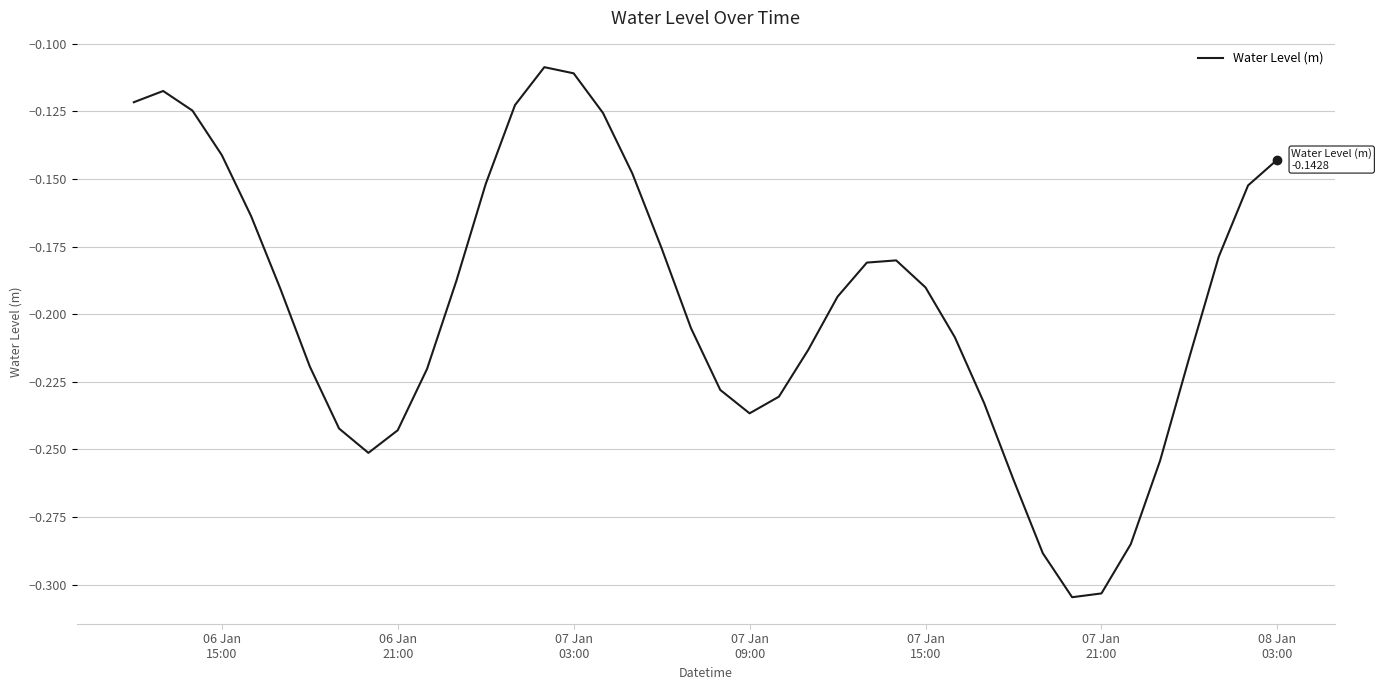

Reading right to left, what are all the values shown in this chart?

-0.1	-0.2	-0.2	-0.2	-0.3	-0.3	-0.3	-0.3	-0.3	-0.3	-0.2	-0.2	-0.2	-0.2	-0.2	-0.2	-0.2	-0.2	-0.2	-0.2	-0.2	-0.2	-0.1	-0.1	-0.1	-0.1	-0.1	-0.2	-0.2	-0.2	-0.2	-0.3	-0.2	-0.2	-0.2	-0.2	-0.1	-0.1	-0.1	-0.1